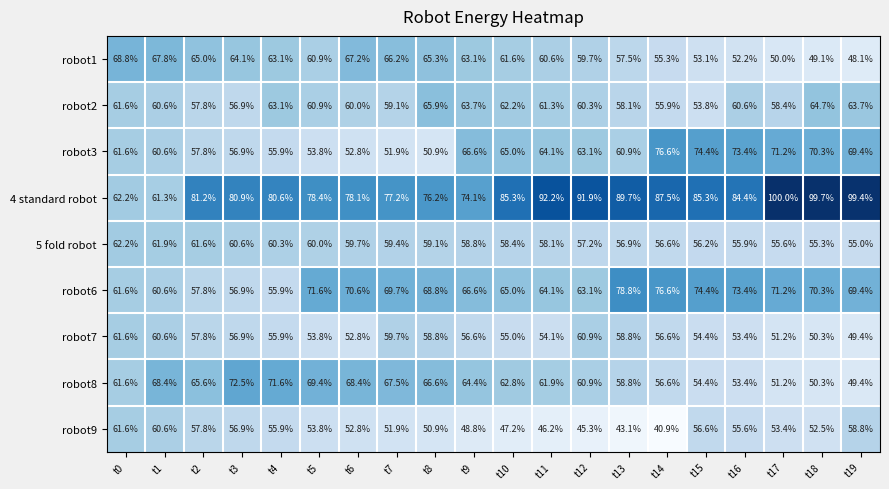

What is the difference between the highest and lowest values at t19?

51.3